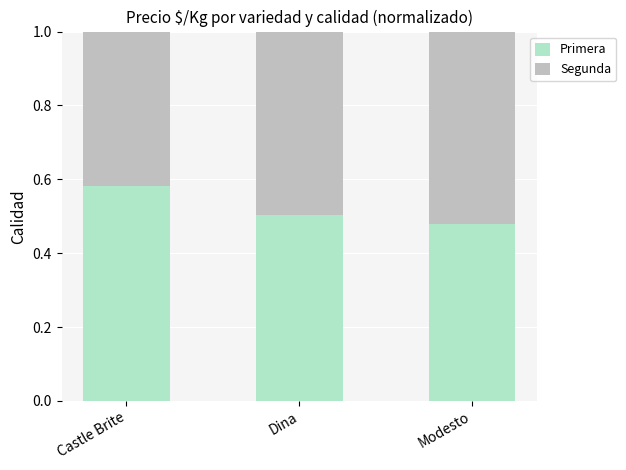

What is the sum of the Primera values at Castle Brite and Dina?

1.1